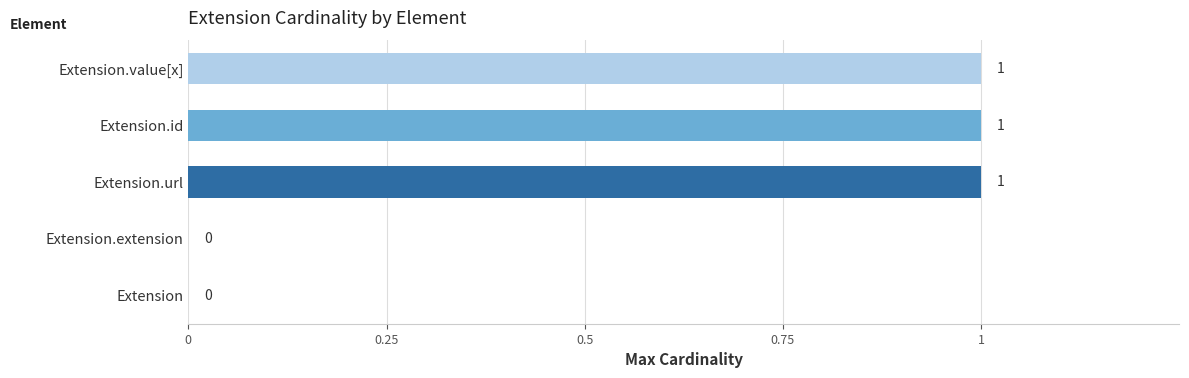

The value at Extension.url is 0. True or false?

False